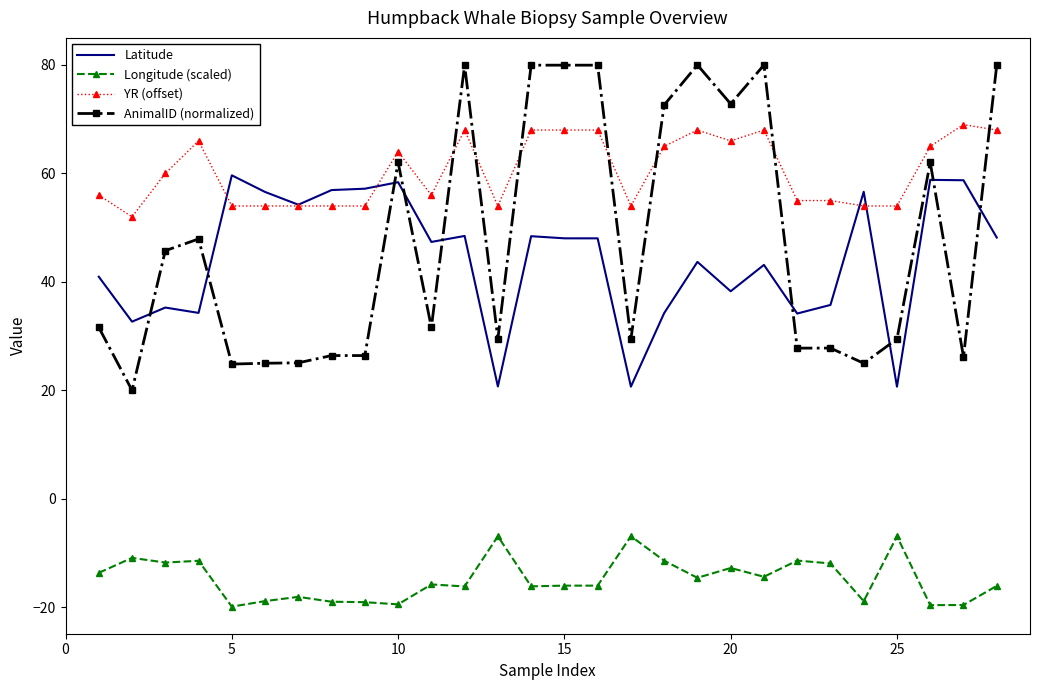

Which series has the widest spread of values?

AnimalID (normalized)